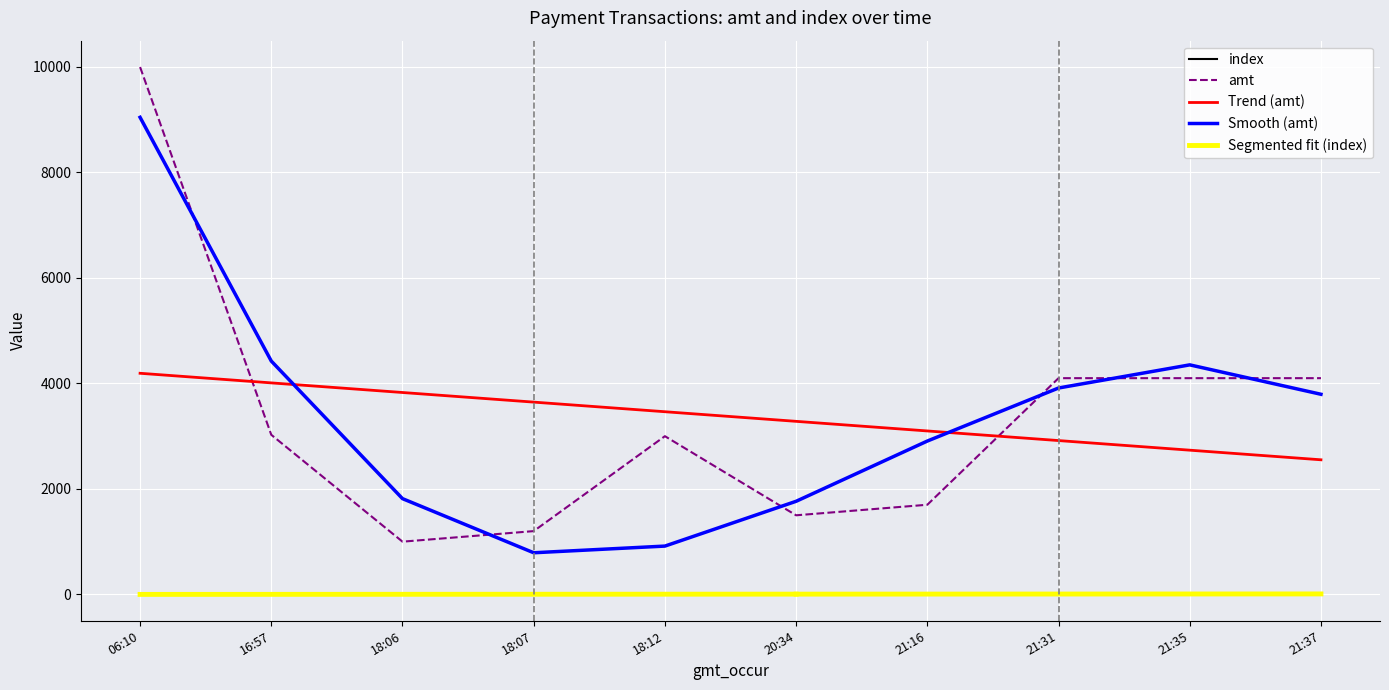

What is the sum of the amt values at 21:35 and 20:34?

5600.0